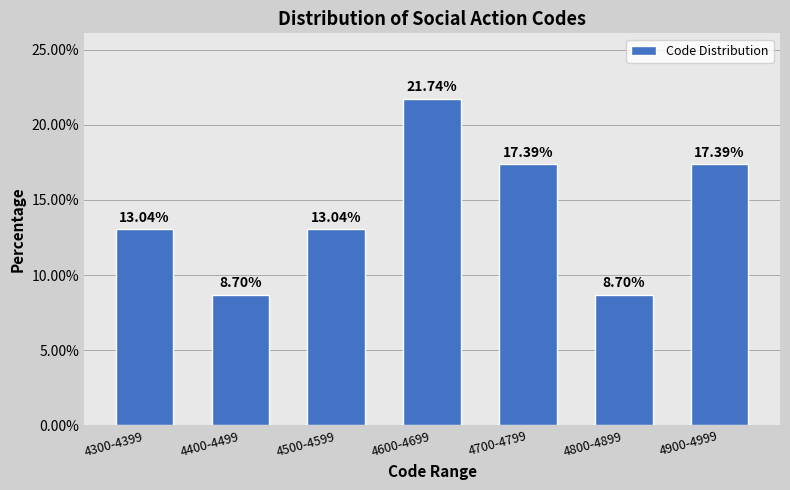

What is the change in value from 4600-4699 to 4700-4799?

-4.3